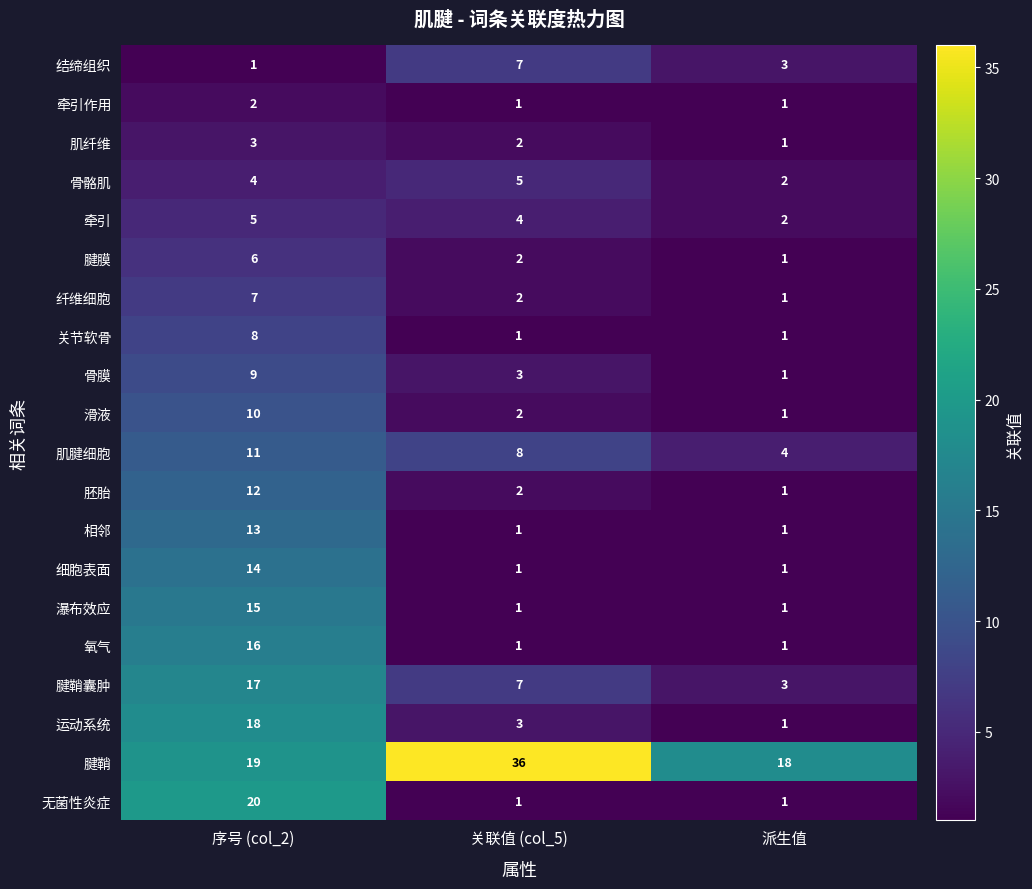

At which category does the chart reach its peak across all series?

关联值 (col_5)